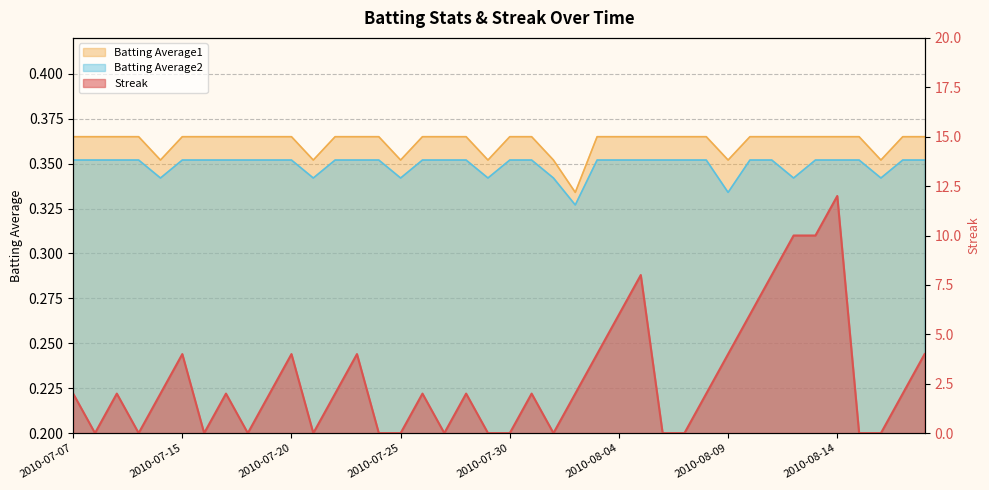

What is the difference between the Streak values at 2010-08-04 and 2010-08-09?

2.0